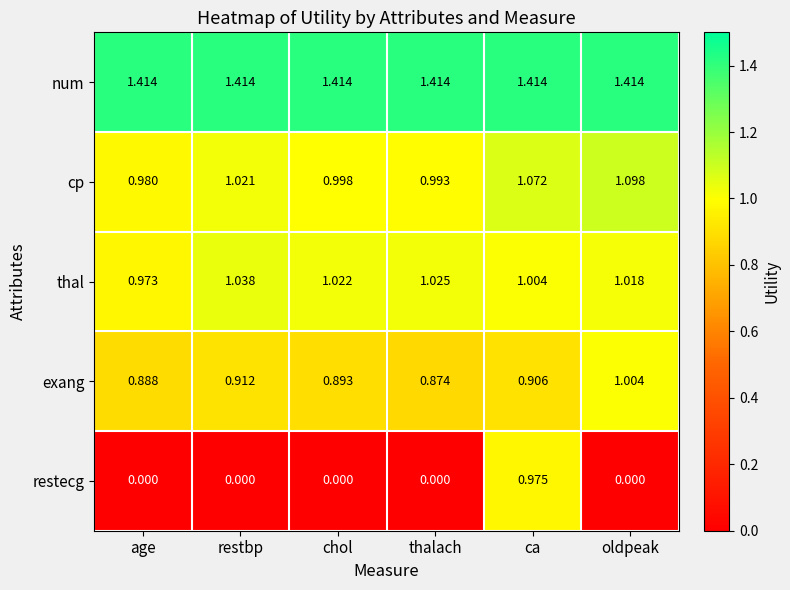

At which category is the sum across all series the highest?

ca